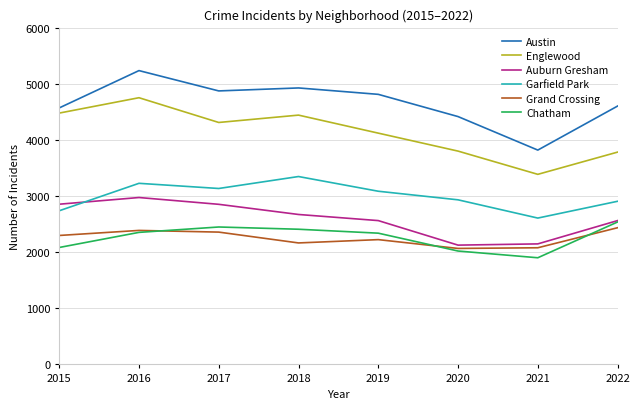

True or false: Garfield Park has a value of 5157 at 2016.

False